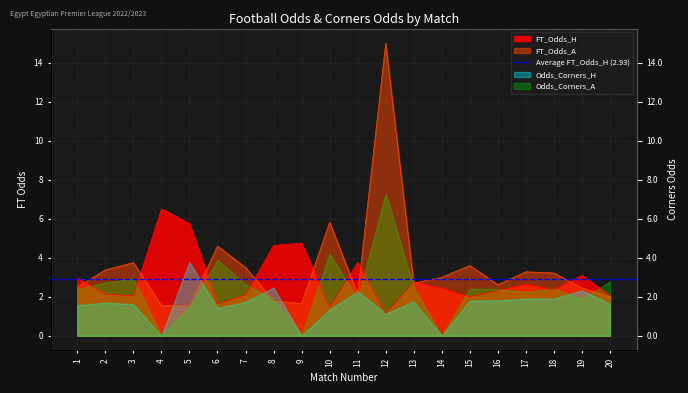

Does the chart display data point markers on the line(s)?

No